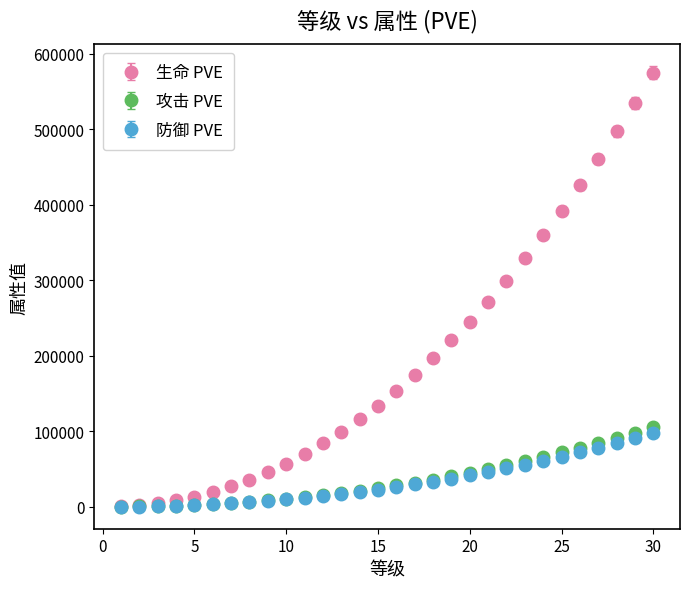

Which series has the largest range (max minus min)?

生命 PVE